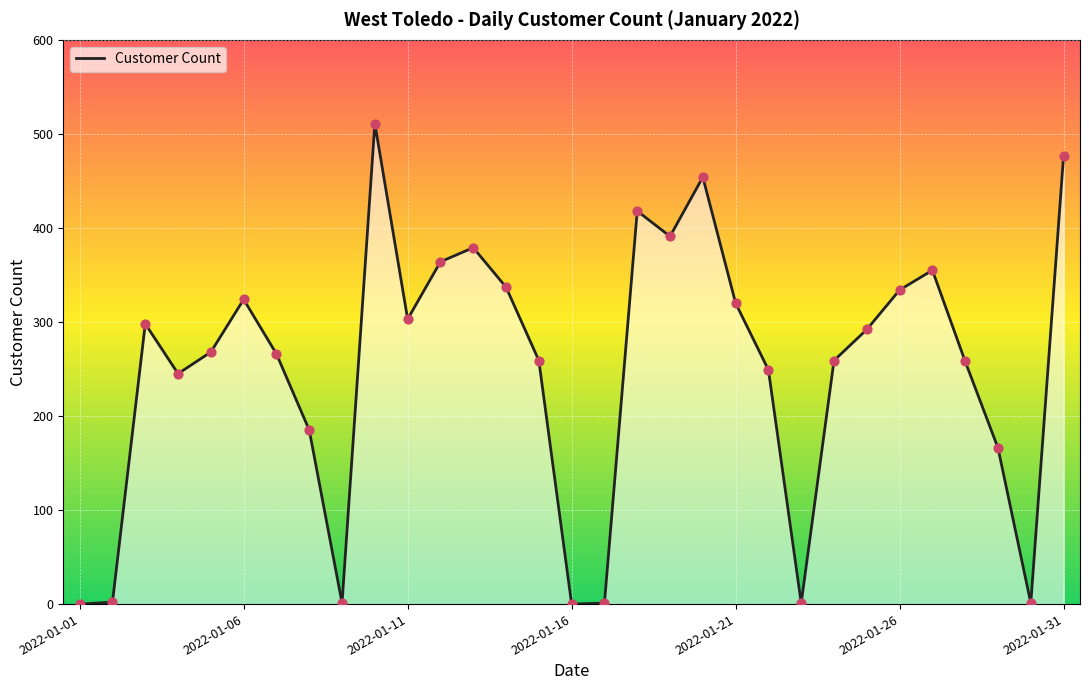

What is the greatest value displayed?

511